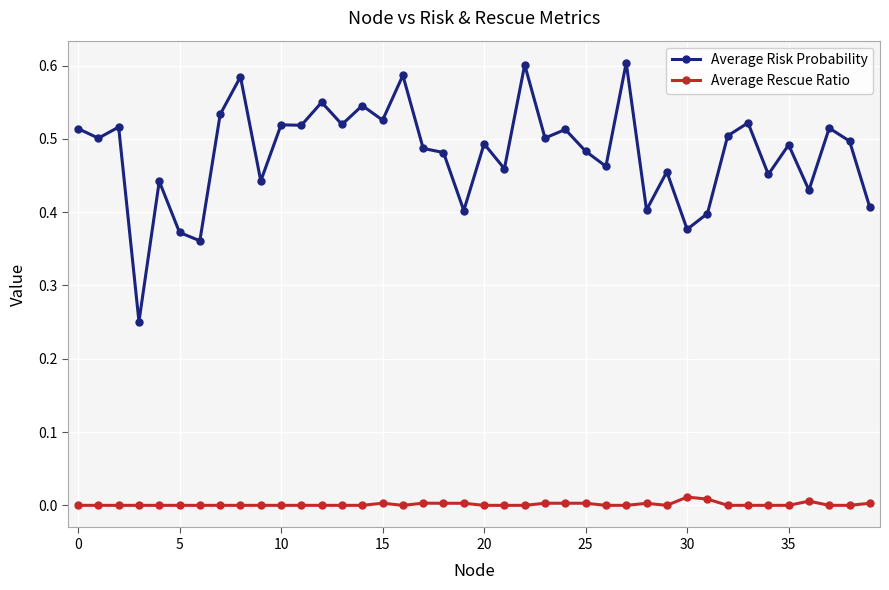

Which series has the widest spread of values?

Average Risk Probability